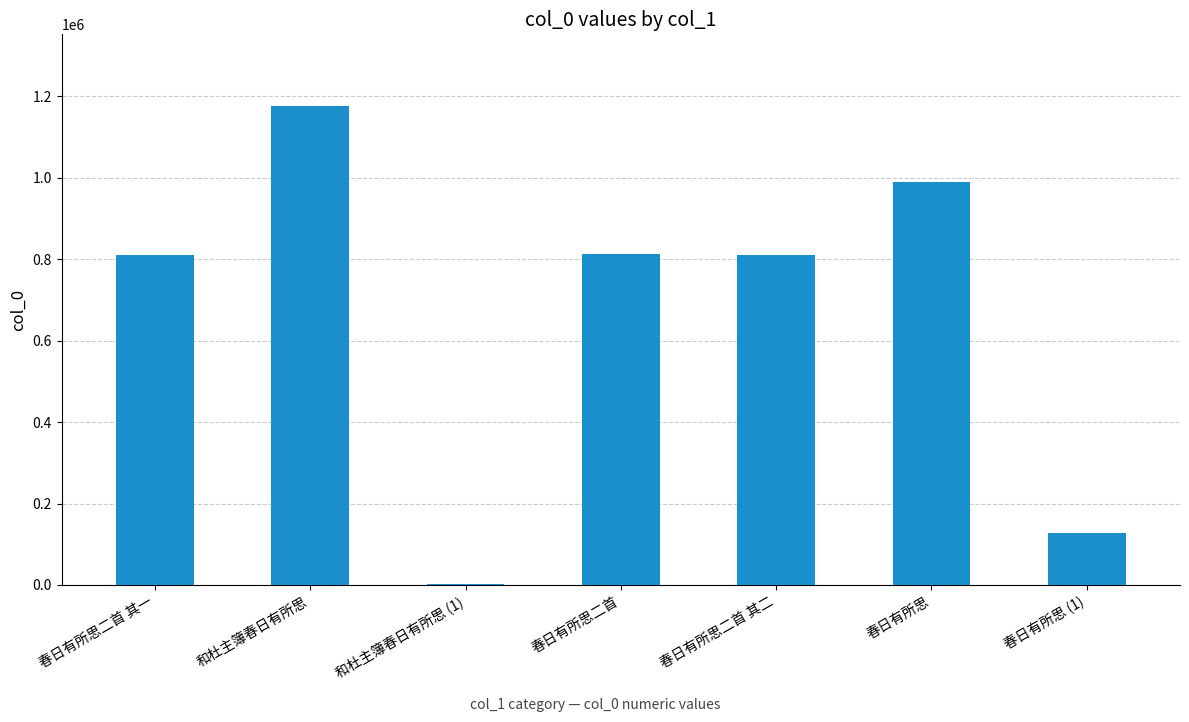

Are the bars horizontal?

No